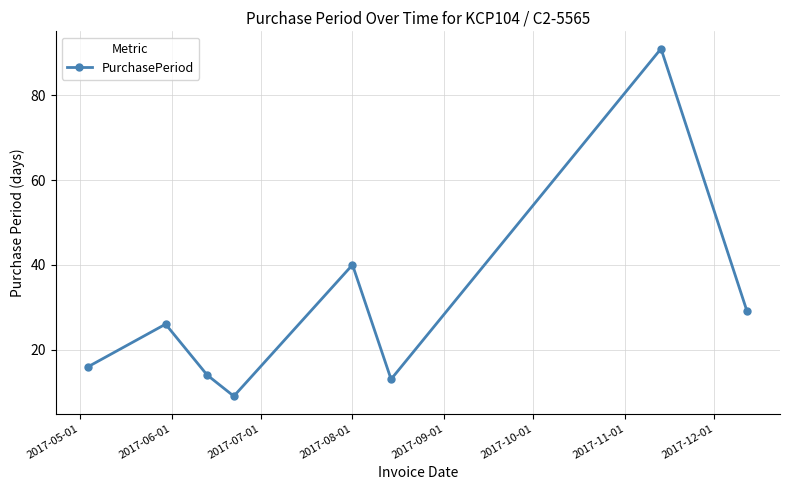

What is the smallest value displayed?

9